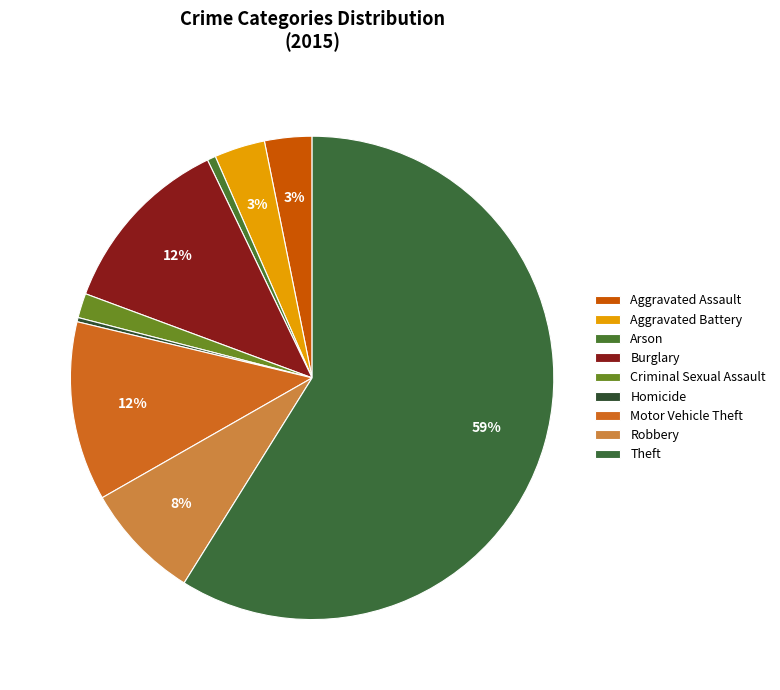

To the nearest percent, what is the combined percentage of Homicide and Motor Vehicle Theft?

12%